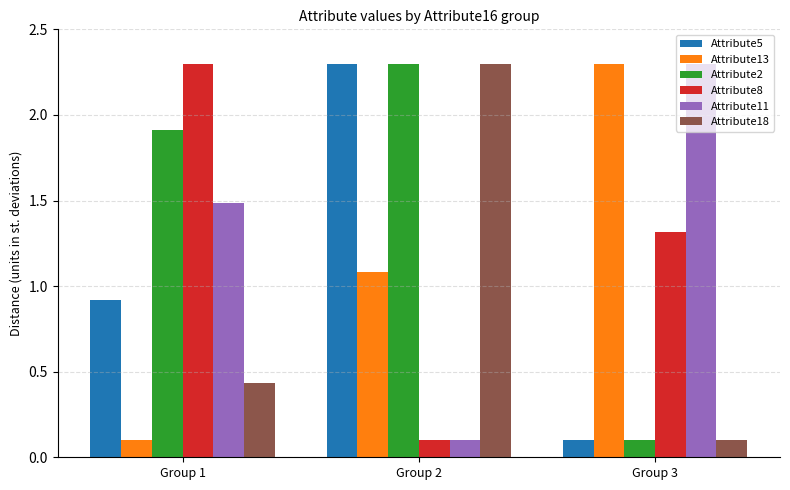

Is the value of Attribute5 at Group 1 greater than the value of Attribute8 at Group 2?

Yes